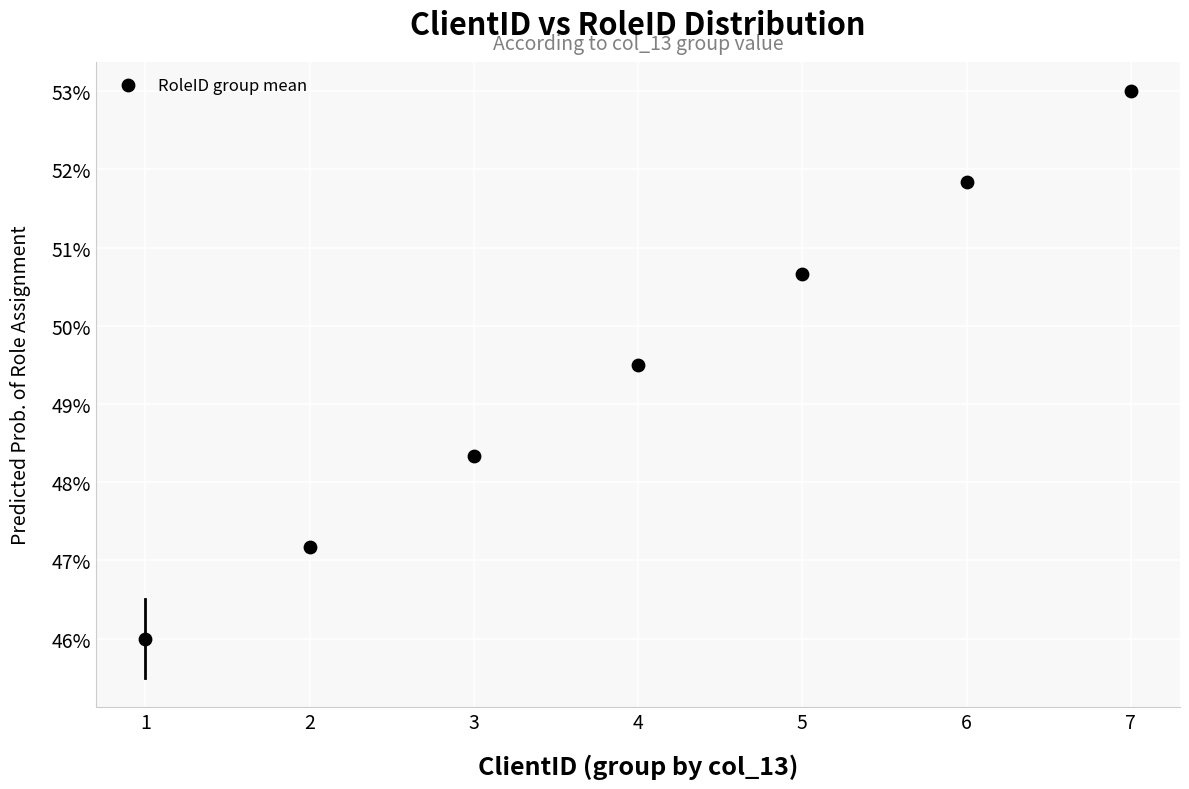

What Y value in the scatter plot is closest to 49?

49.5